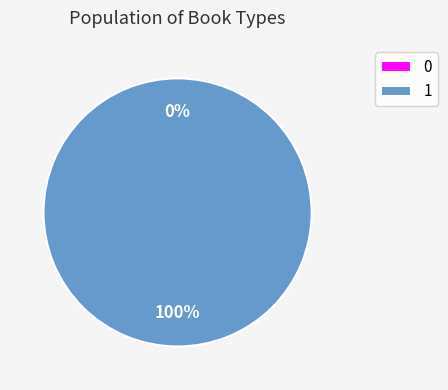

What percentage is the 1 slice, to the nearest percent?

100%